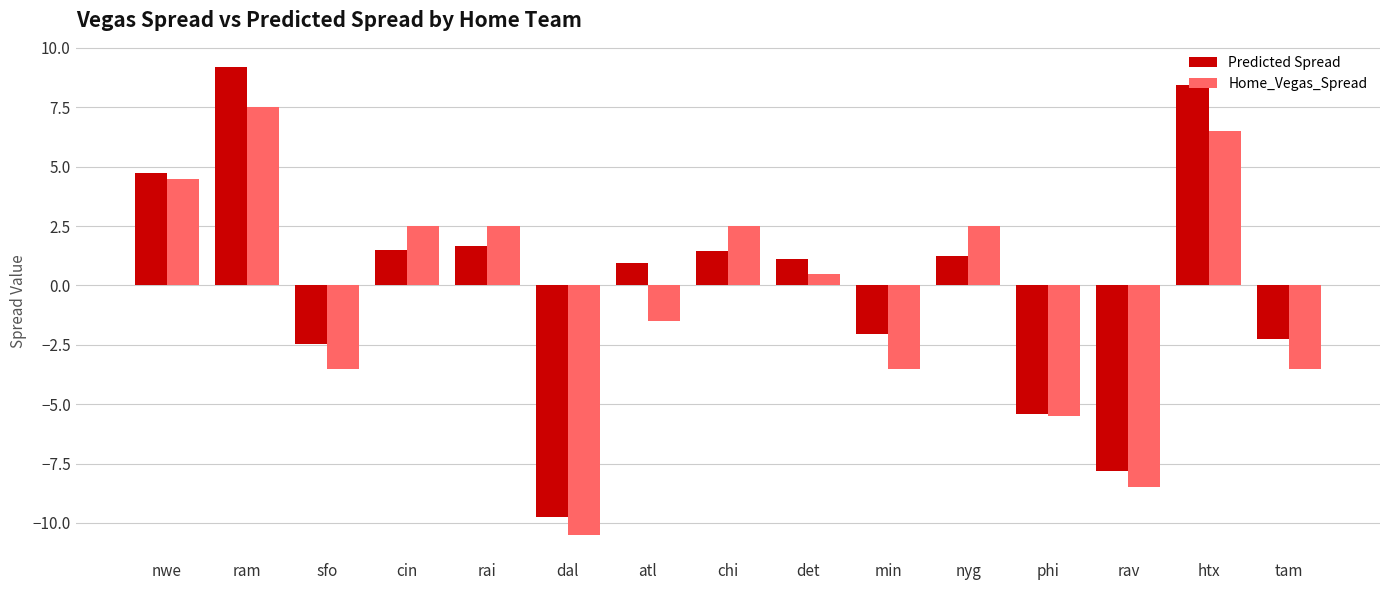

Which series has the largest range (max minus min)?

Predicted Spread